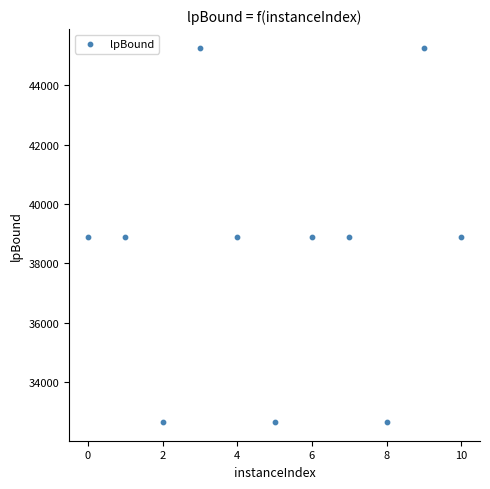

What is the average X value?

5.0